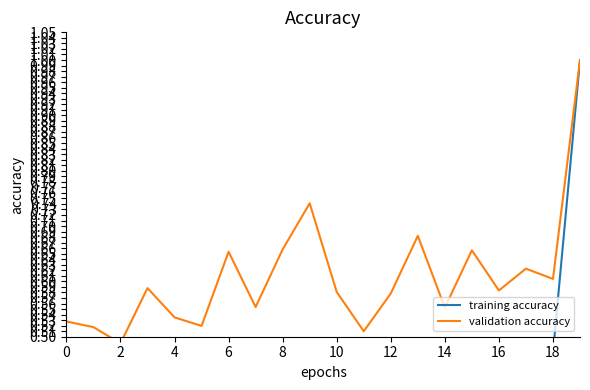

The value of Following (normalized) at 18 is 0.2. True or false?

False